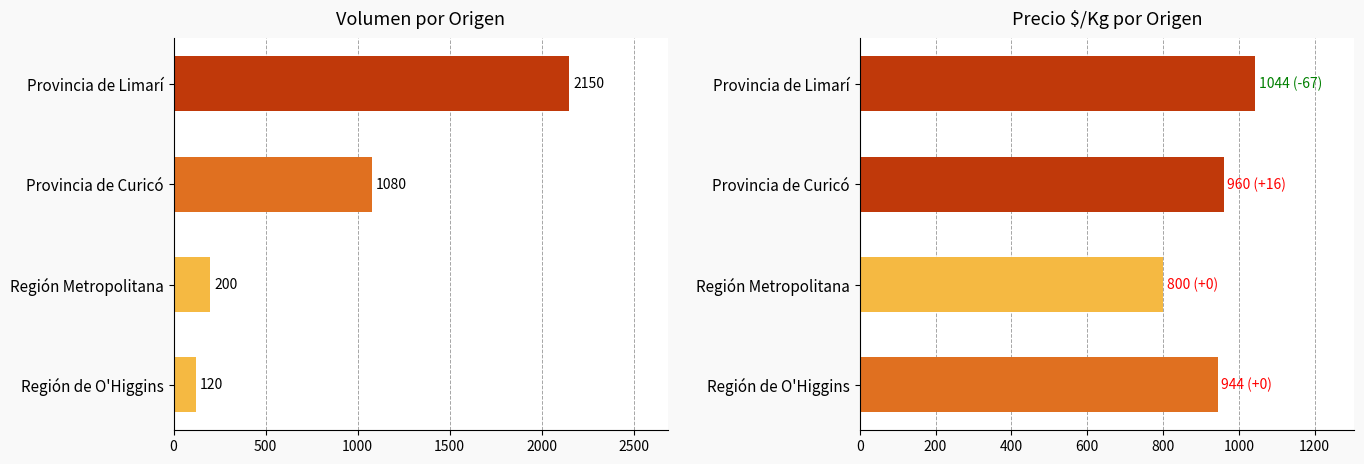

How many bars are there in total?

8